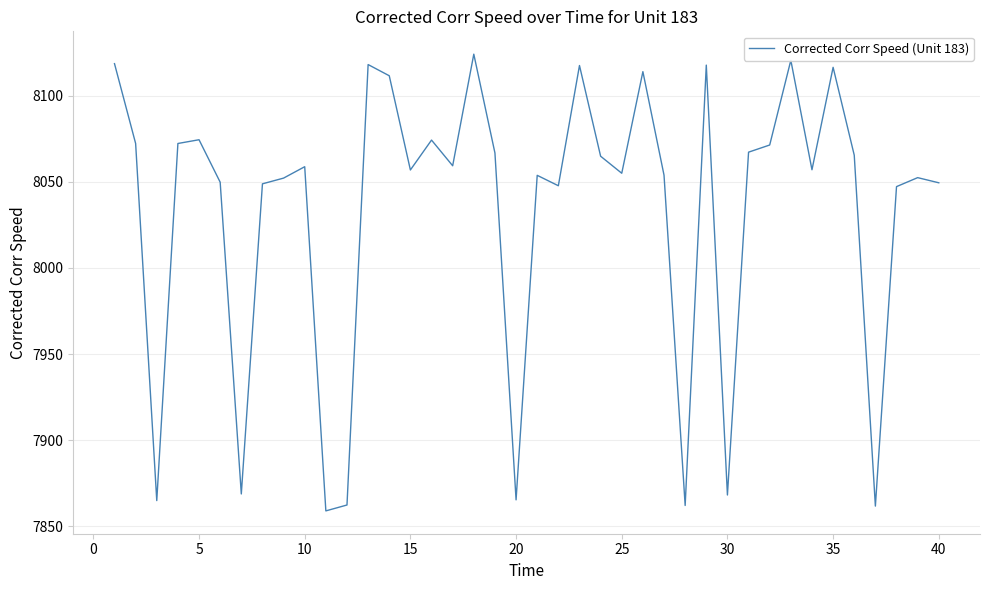

What is the minimum value shown in the chart?

7858.9